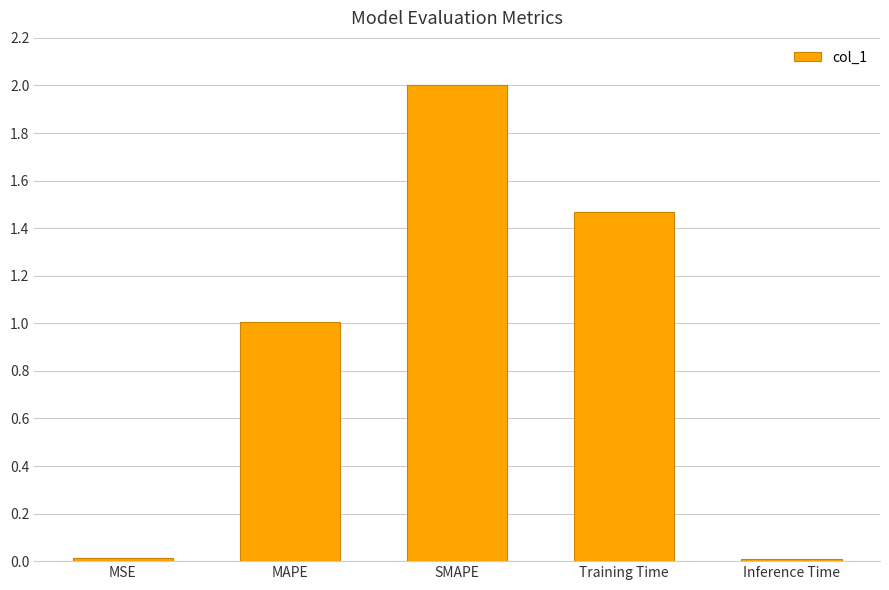

What position from the left is Training Time?

4